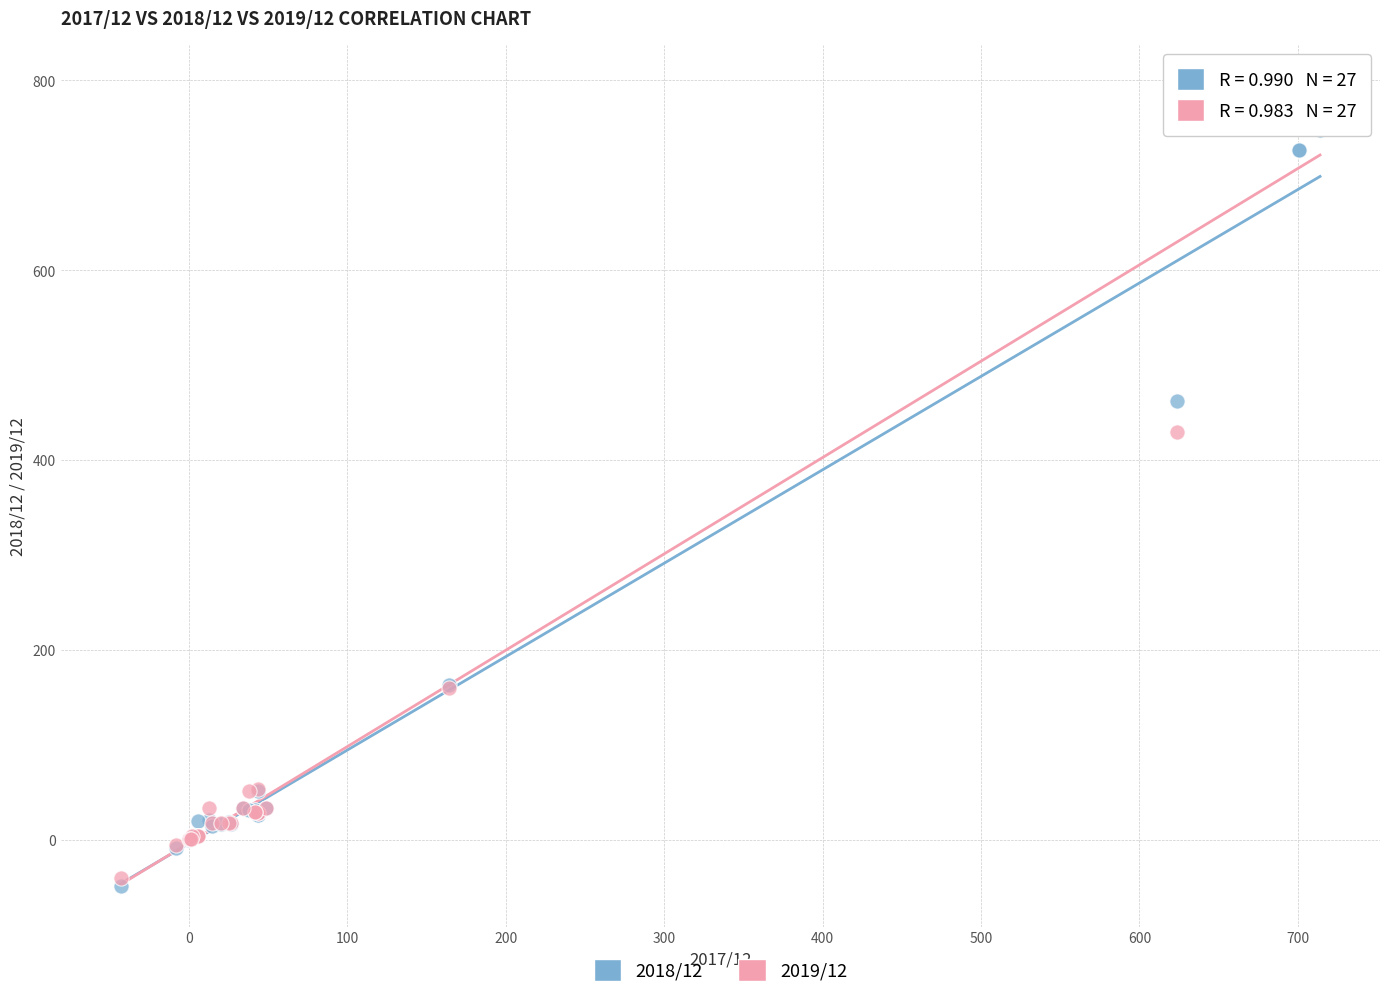

Which series has the largest Y range (max minus min)?

2019/12